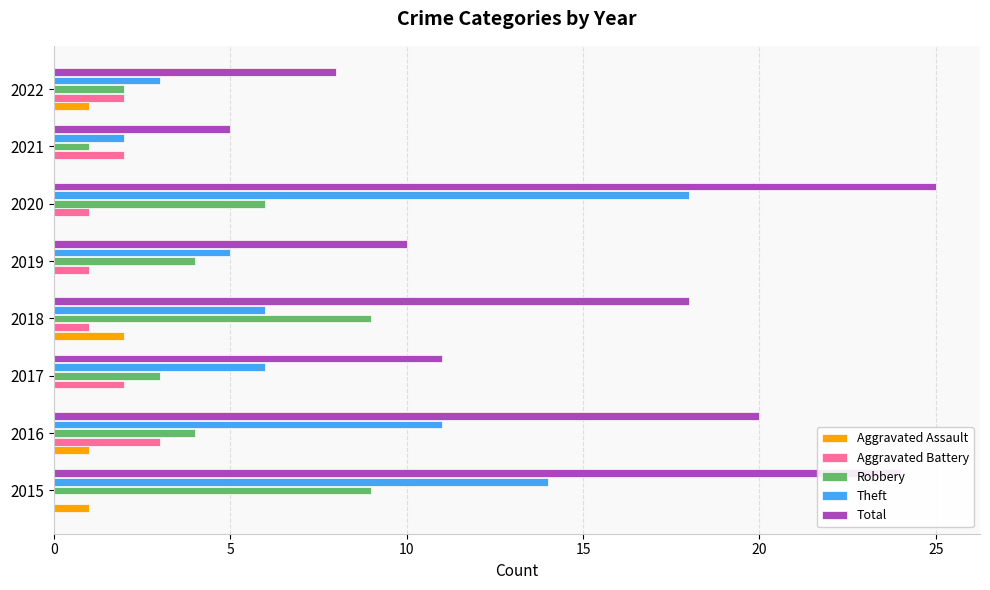

Is the value of Aggravated Assault at 2016 greater than the value of Aggravated Battery at 2017?

No